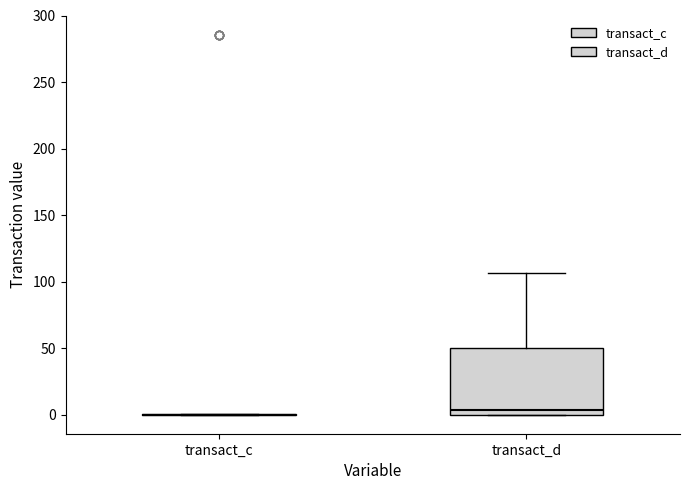

Which box is the tallest, from its lower edge to its upper edge?

transact_d